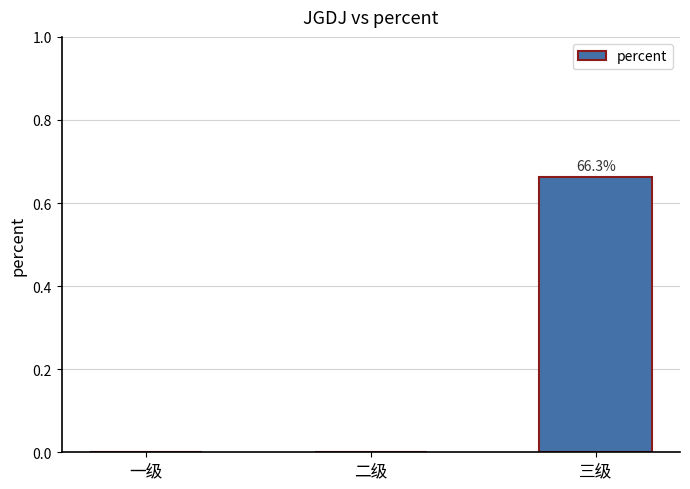

Which category has the highest value across all series?

三级